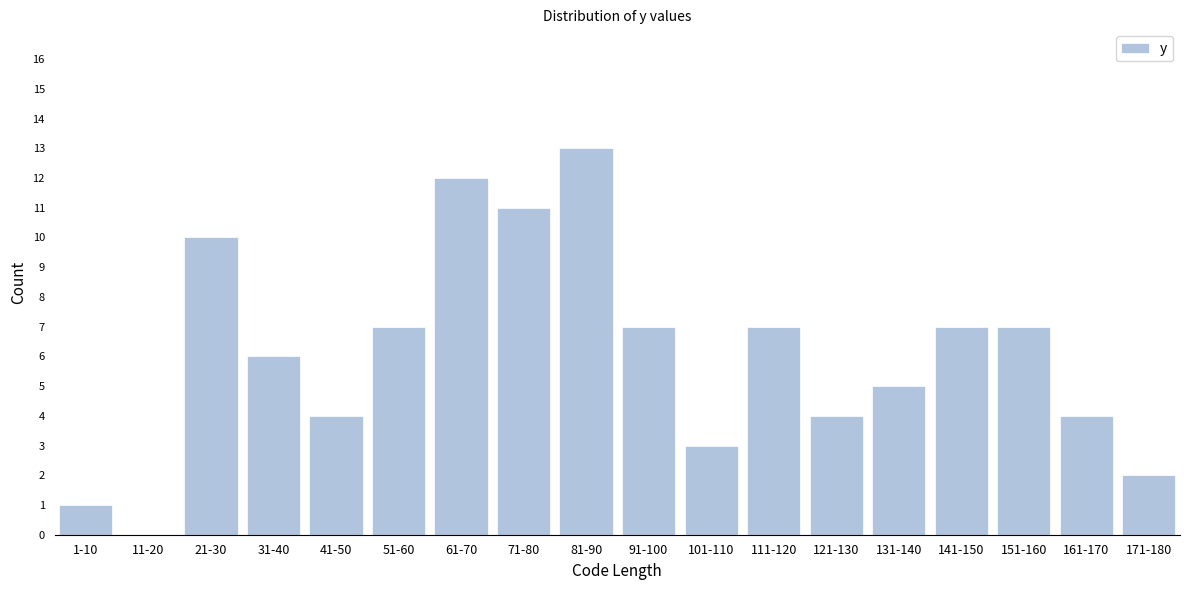

Reading right to left, list all the values displayed in this chart.

171-180=2	161-170=4	151-160=7	141-150=7	131-140=5	121-130=4	111-120=7	101-110=3	91-100=7	81-90=13	71-80=11	61-70=12	51-60=7	41-50=4	31-40=6	21-30=10	11-20=0	1-10=1